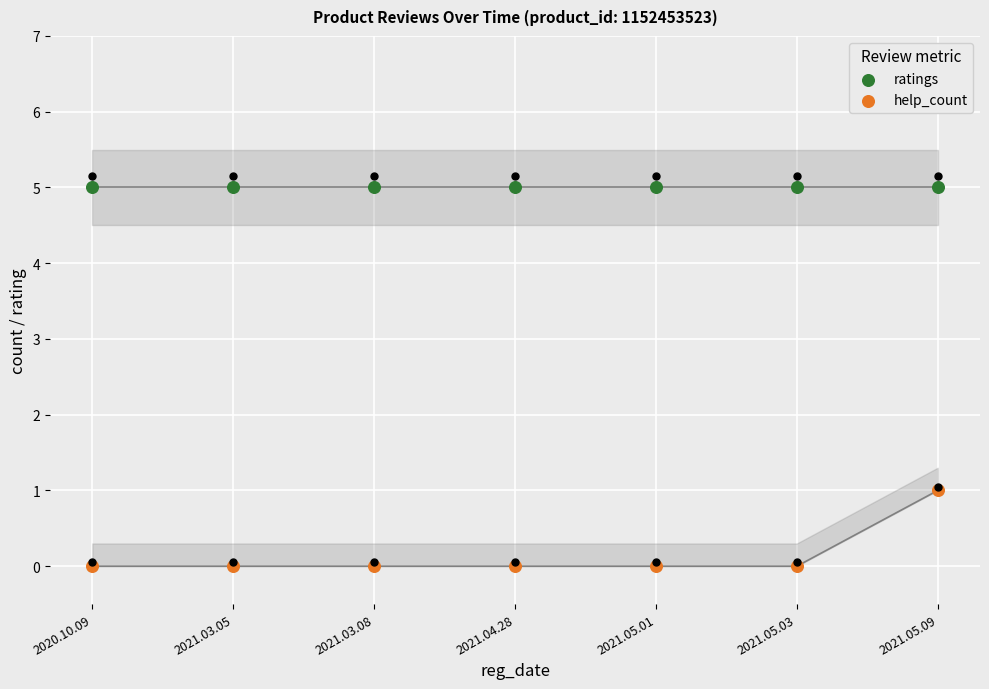

Which series contains the lowest Y value?

help_count